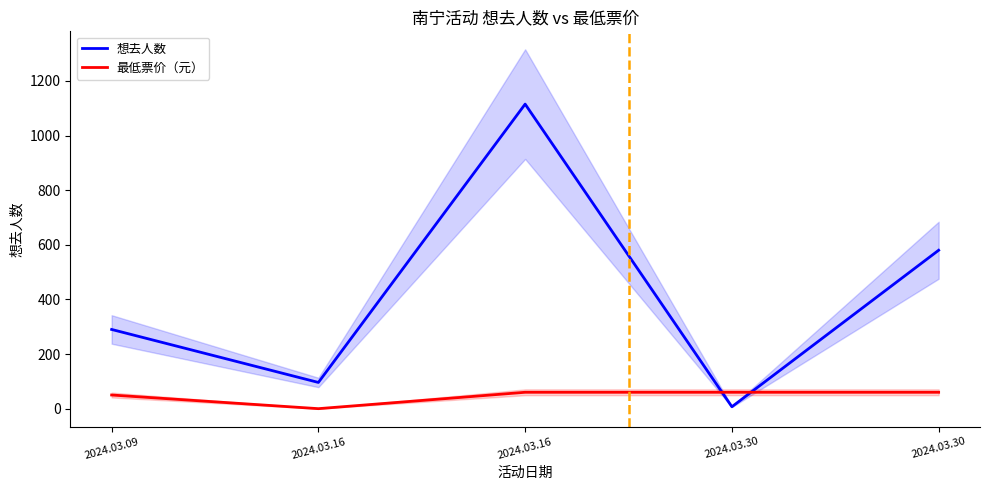

The value of 想去人数 at 2024.03.30 is 10. True or false?

False